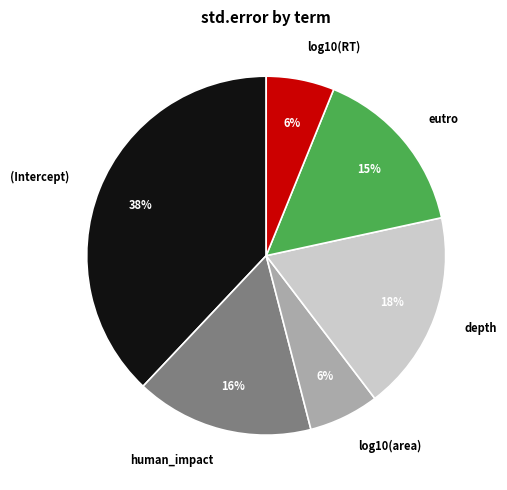

To the nearest percent, what is the difference between the largest and smallest slice percentages?

32%